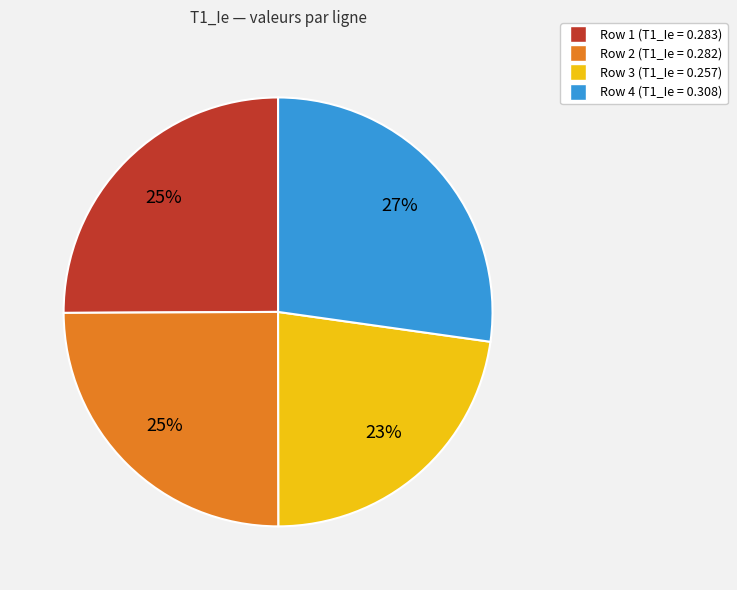

Is there a majority slice in this chart?

No